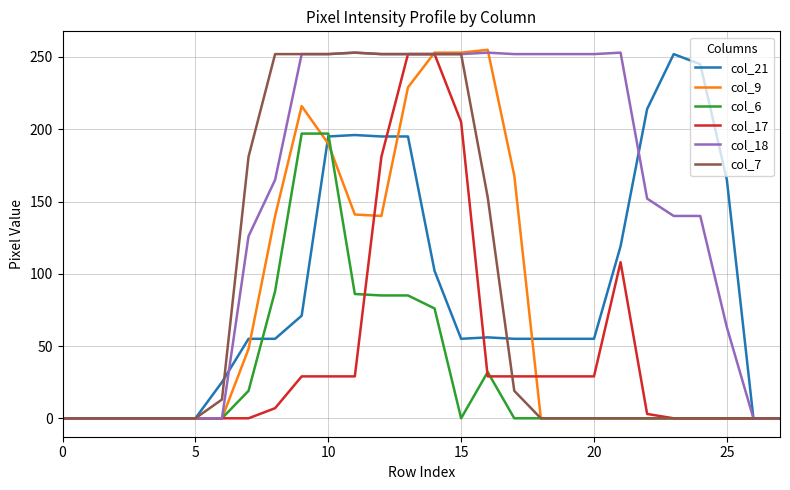

Which series has the largest total across all categories?

col_18